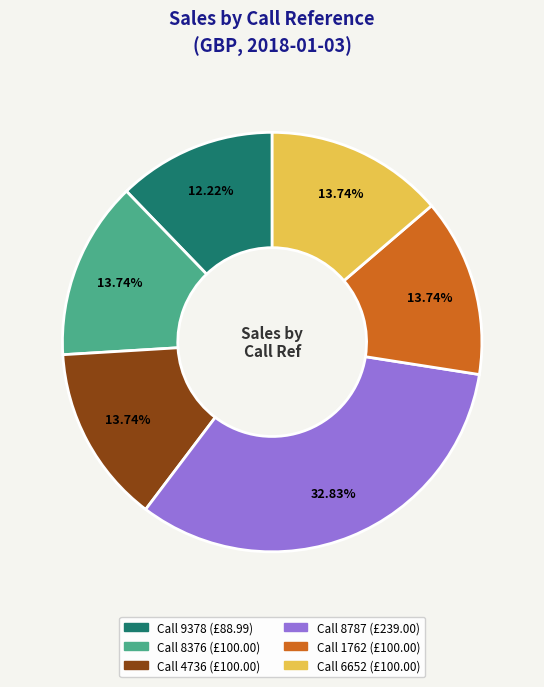

Is there any slice that represents more than half of the pie?

No